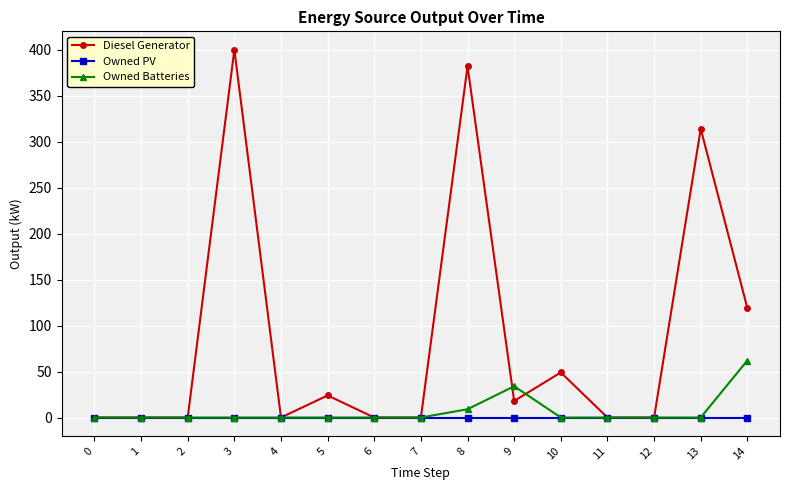

Reading right to left, extract all data points from this chart.

Diesel Generator: 14=119	13=314	12=0	11=0	10=49	9=18	8=382	7=0	6=0	5=24	4=0	3=400	2=0	1=0	0=0
Owned PV: 14=0	13=0	12=0	11=0	10=0	9=0	8=0	7=0	6=0	5=0	4=0	3=0	2=0	1=0	0=0
Owned Batteries: 14=62	13=0	12=0	11=0	10=0	9=34	8=9	7=0	6=0	5=0	4=0	3=0	2=0	1=0	0=0